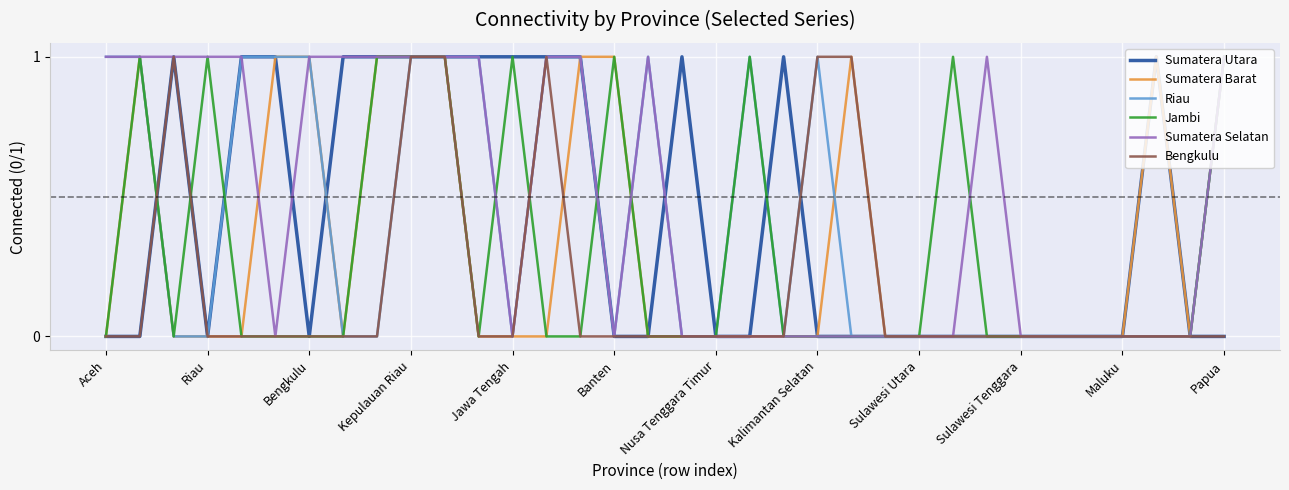

At which label is Sumatera Barat closest to 0?

Aceh